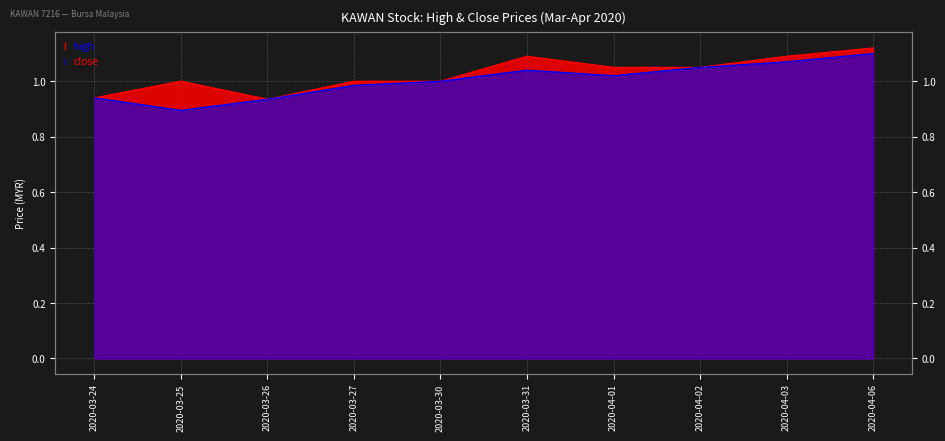

What is the label of the 7th point from the left?

2020-04-01